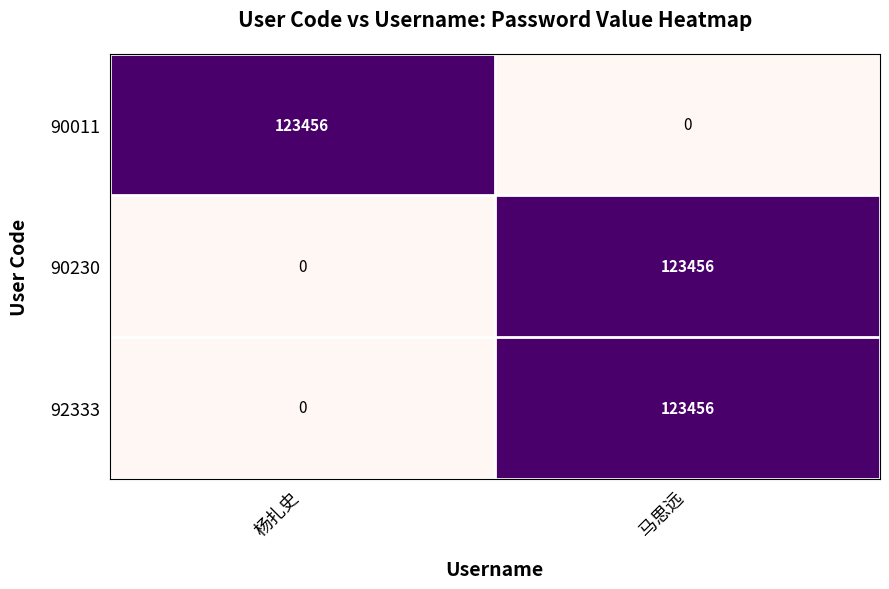

The value of 92333 at 马思远 is 84498. True or false?

False